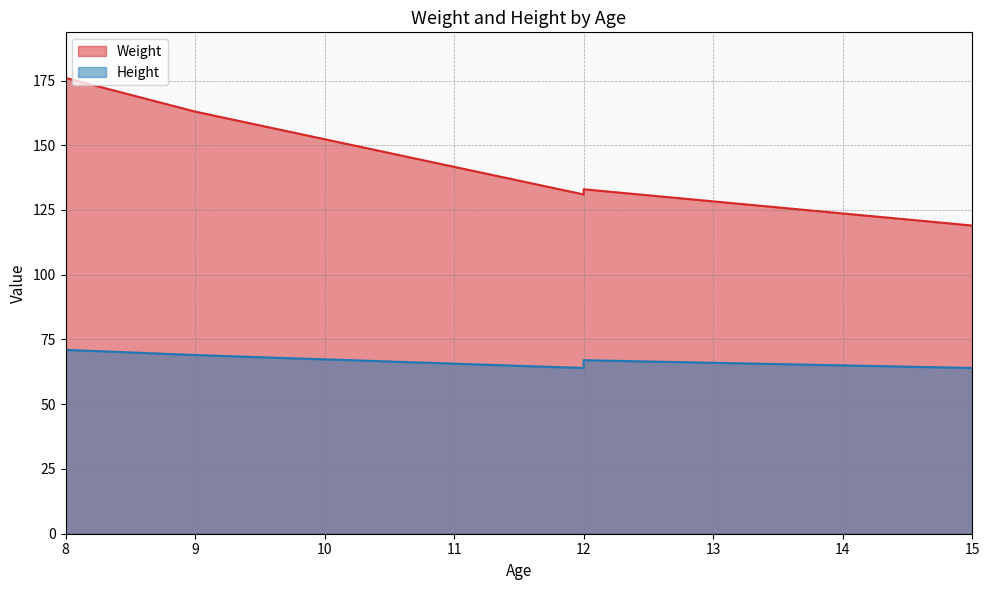

True or false: Weight and Height cross at least once.

False